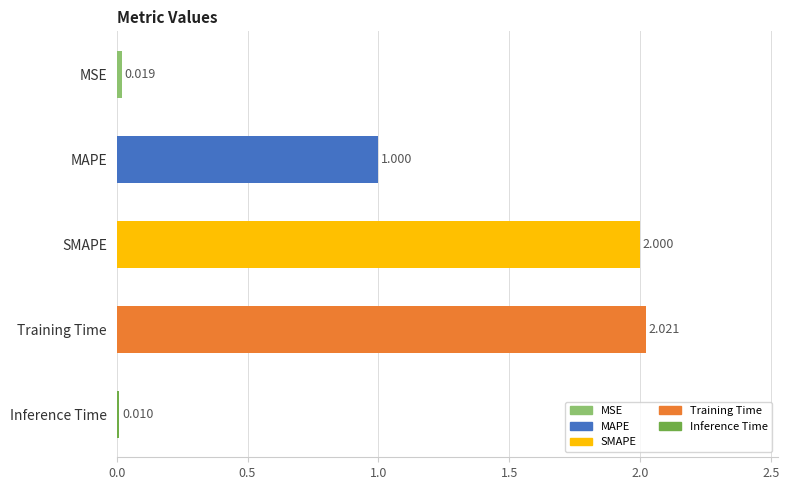

Where is the data nearest to the value 1?

MAPE